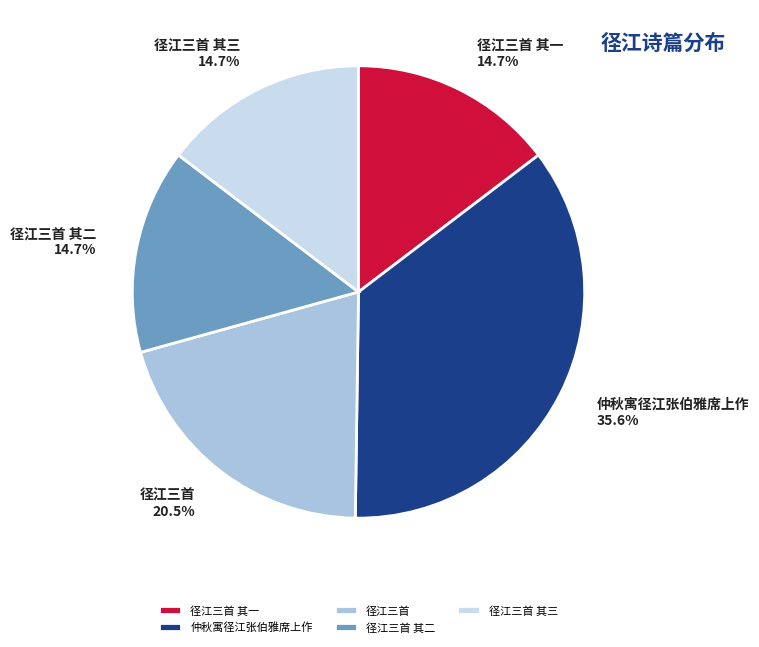

True or false: 径江三首 其三 accounts for 15% of the total.

True